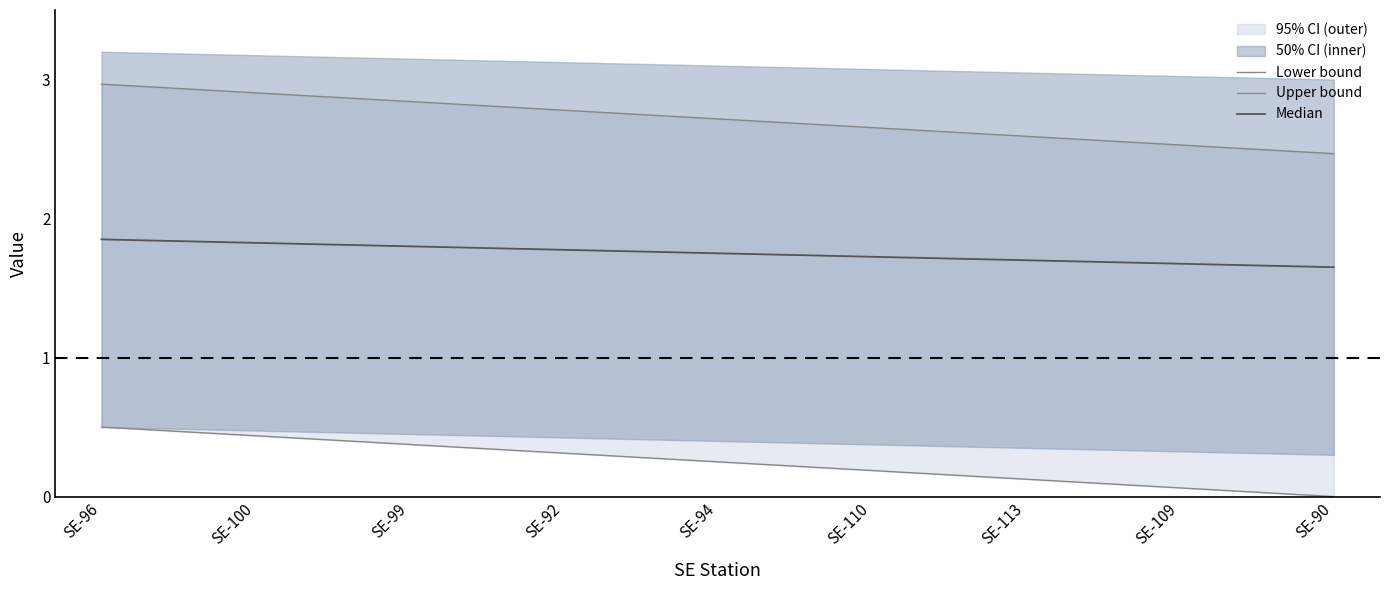

Rank the categories by Lower bound value from lowest to highest.

SE-90, SE-109, SE-113, SE-110, SE-94, SE-92, SE-99, SE-100, SE-96